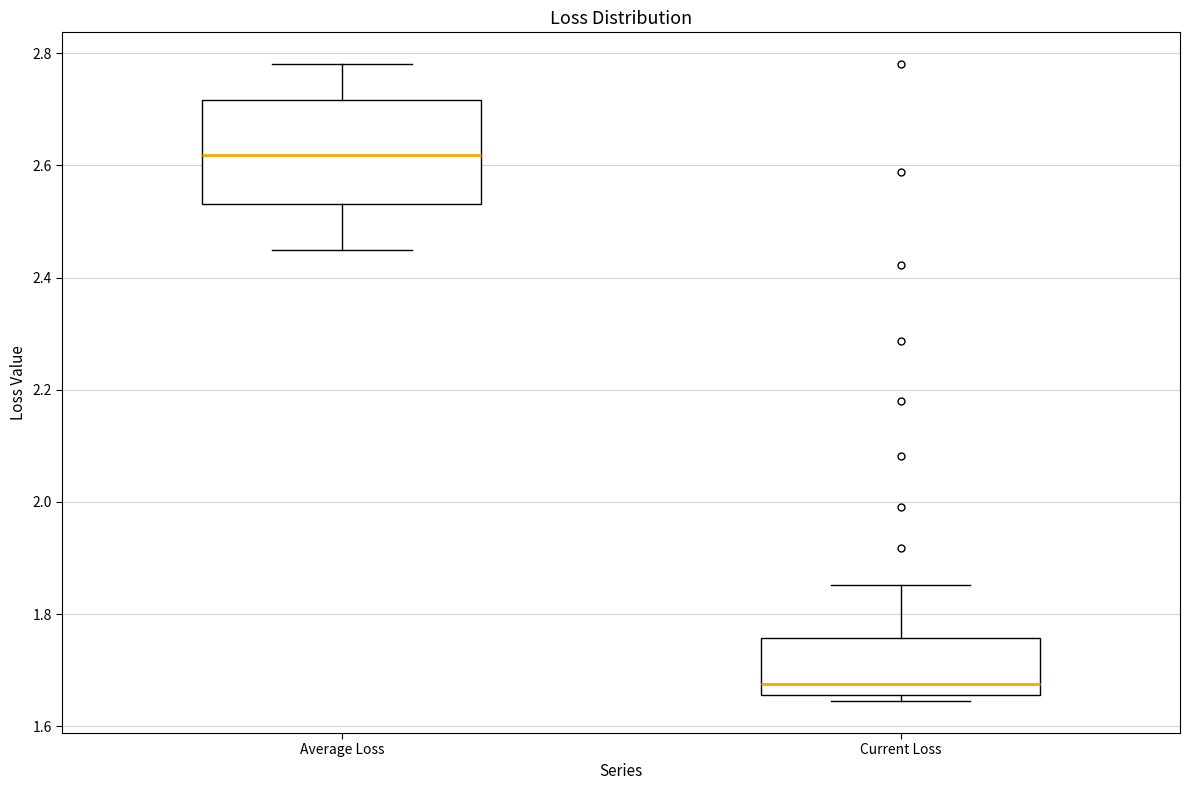

Where does the upper whisker of the box for Current Loss end on the y-axis? The values are not printed on the chart, so give them approximately, as read against the axis.

1.86